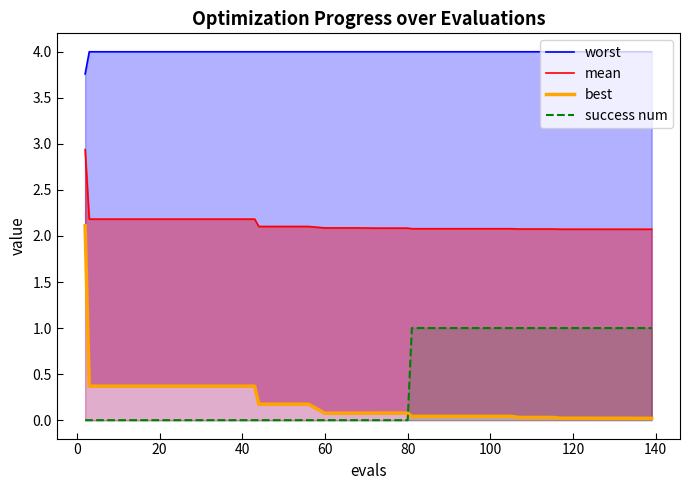

What is the minimum value for mean?

2.1